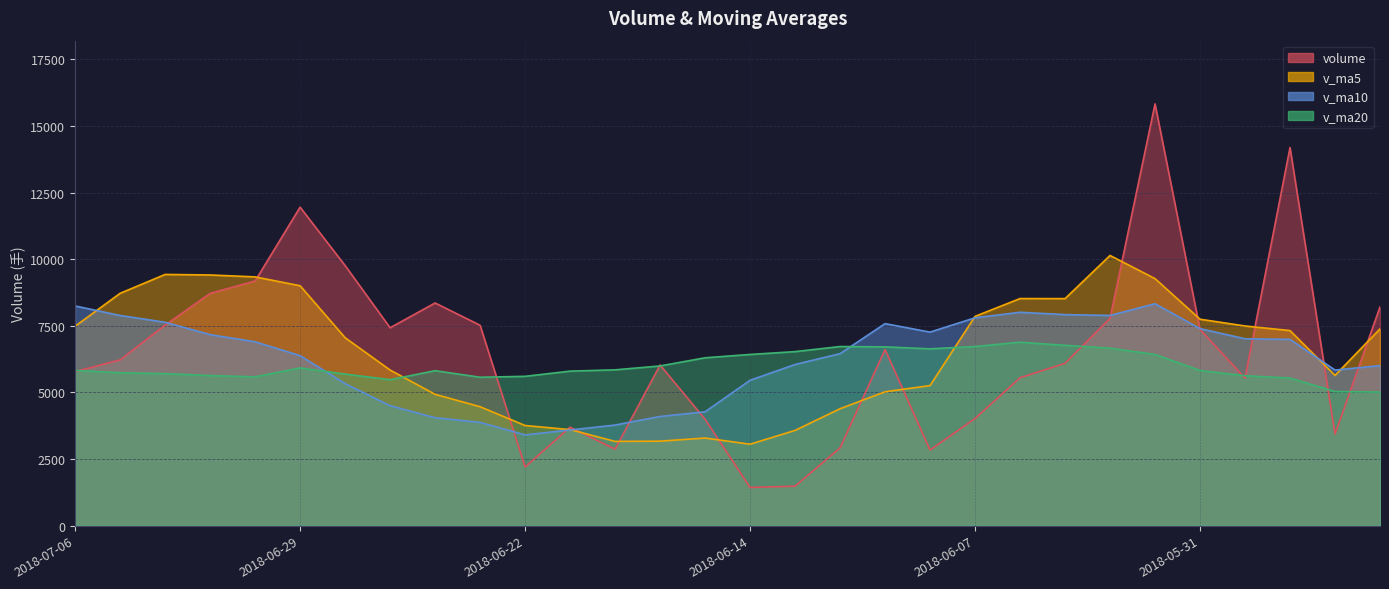

How many lines are shown in the chart?

4